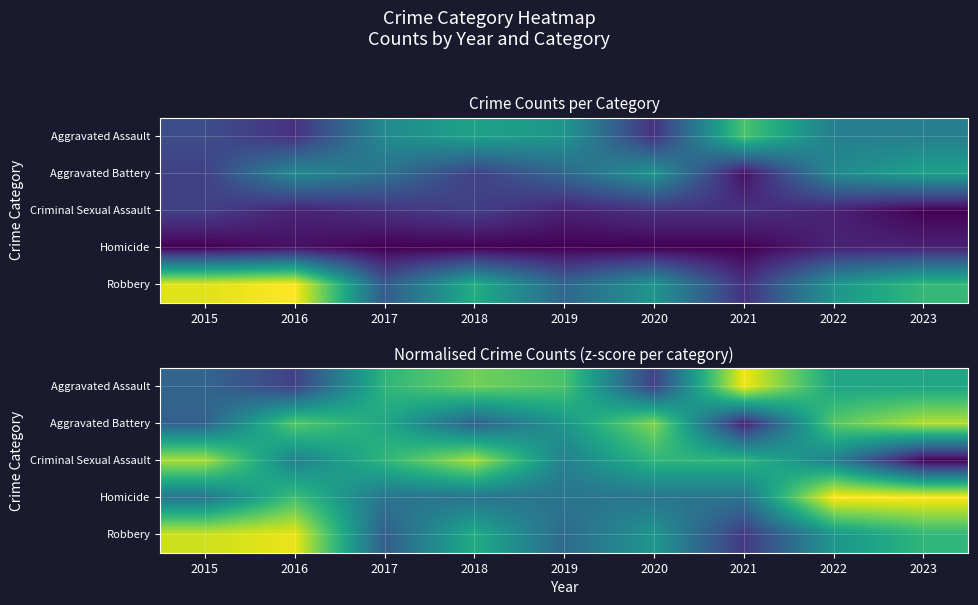

What is the total value across all series at 2021?

-2.0